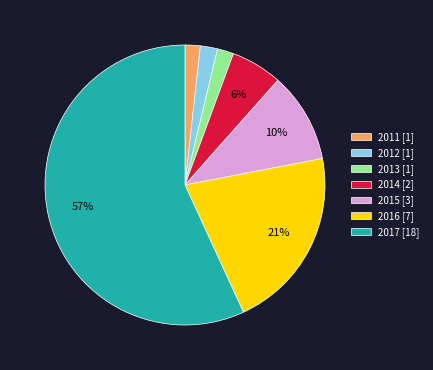

What is the largest slice in the pie chart?

2017